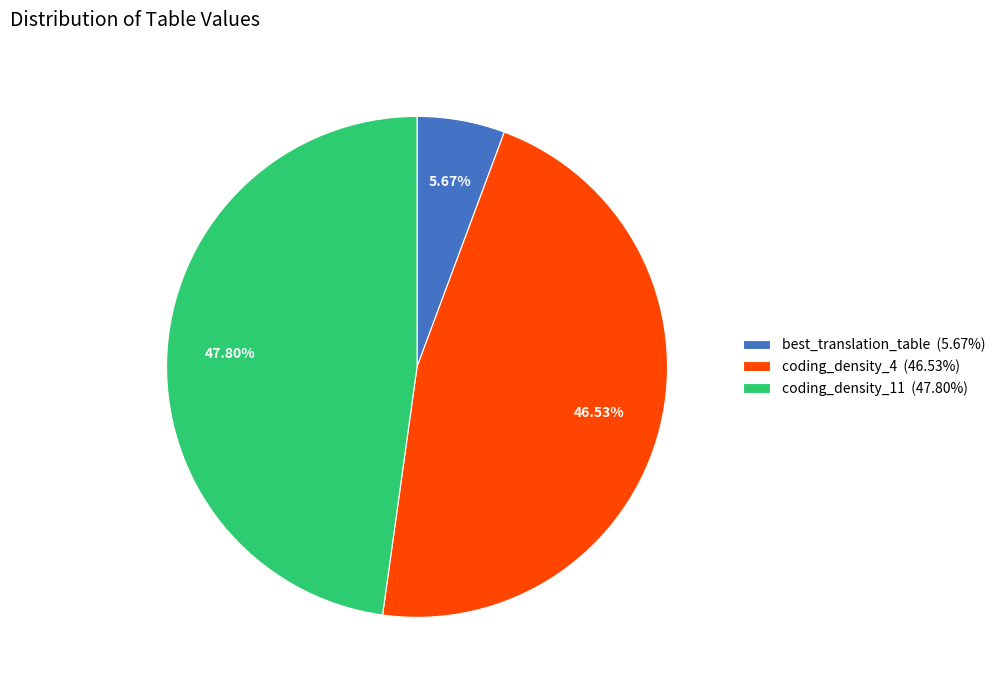

Approximately how many times larger is the value at coding_density_4 (46.53%) compared to coding_density_11 (47.80%)?

1.0